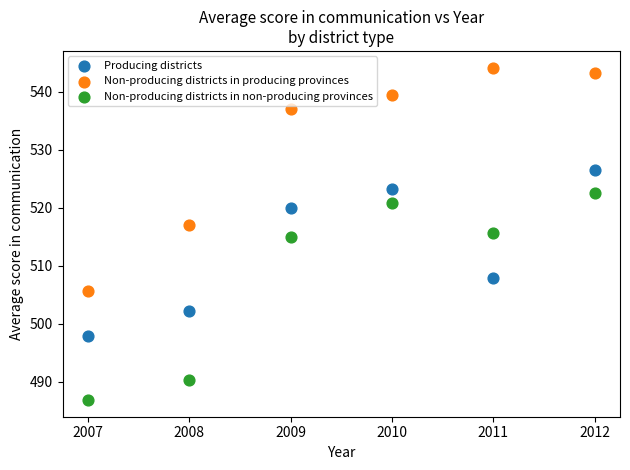

What are all the series names shown in the legend?

Producing districts, Non-producing districts in producing provinces, Non-producing districts in non-producing provinces